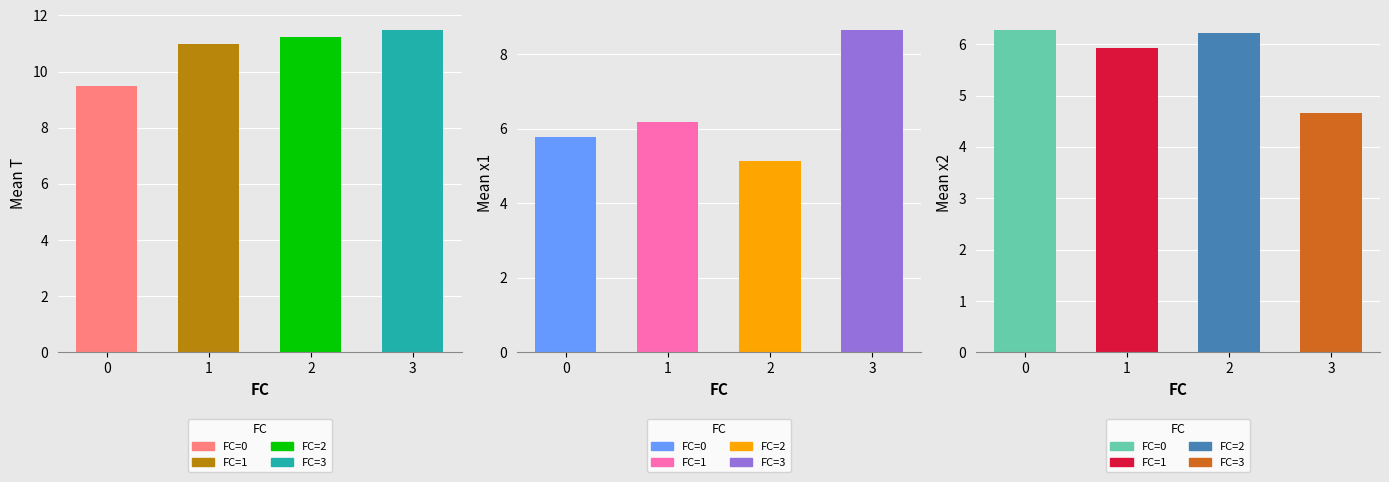

List the labels in order of mean_x1 value, largest first.

3, 1, 0, 2